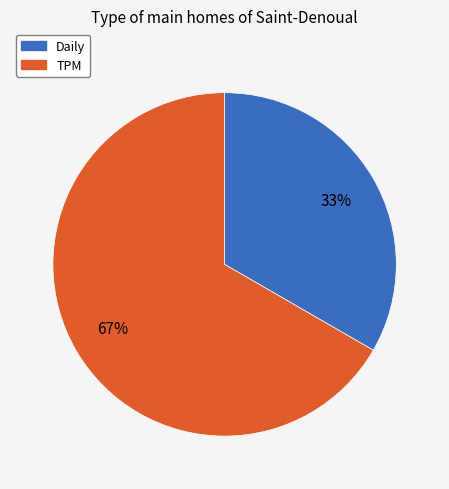

The TPM slice represents 62% of the pie. True or false?

False